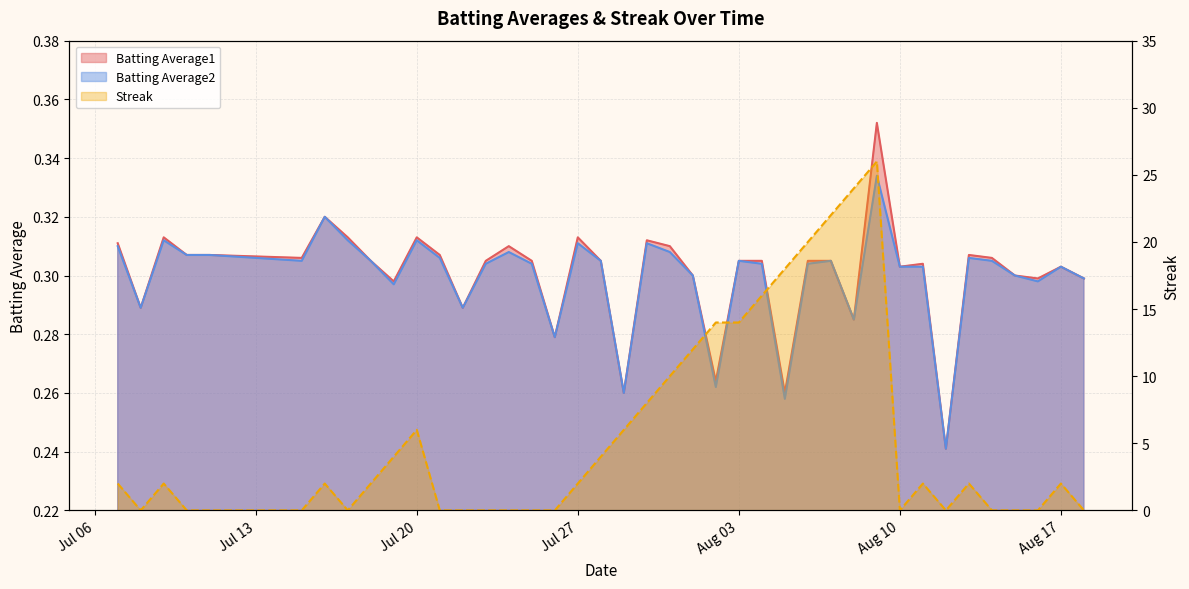

Where is the first local minimum for Streak?

2010-07-08